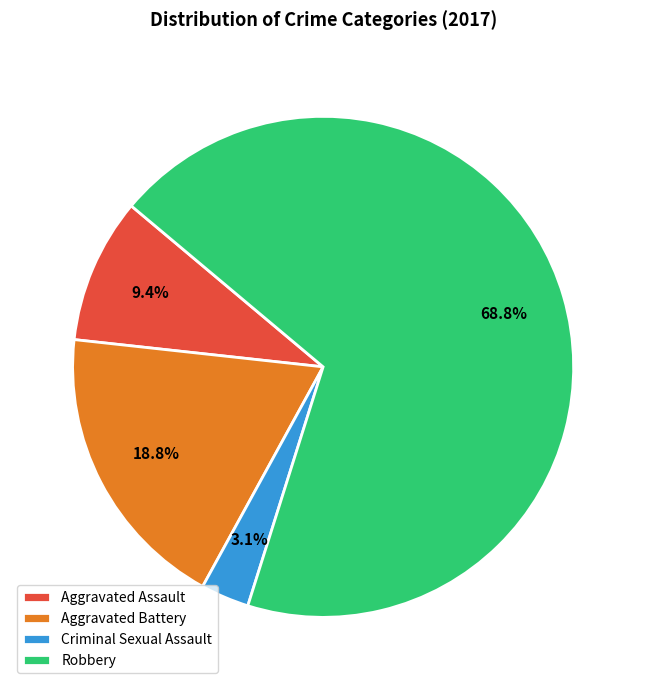

What is the majority slice?

Robbery